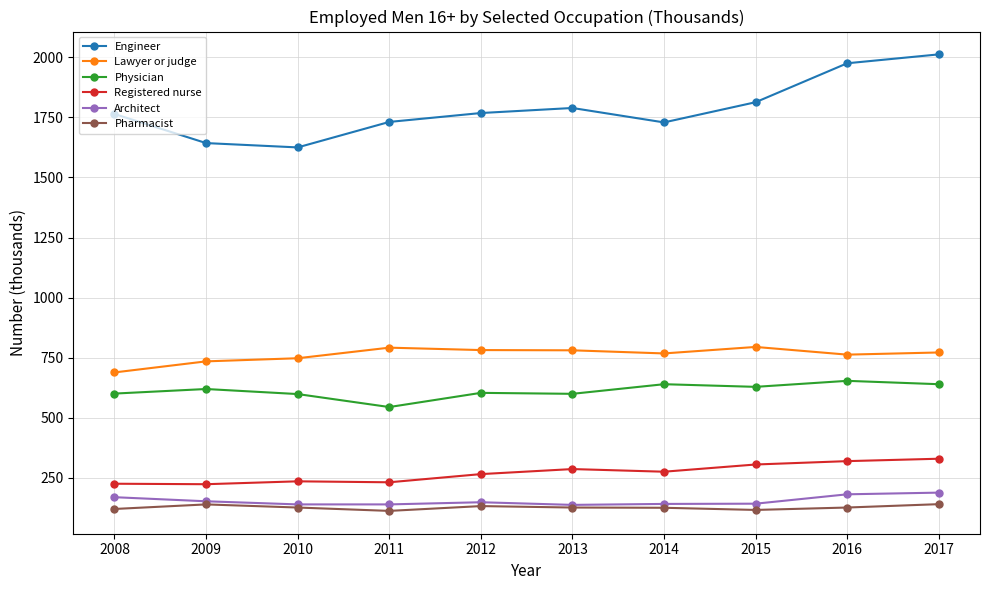

What is the value of the Engineer point at the 5th from the left?

1768